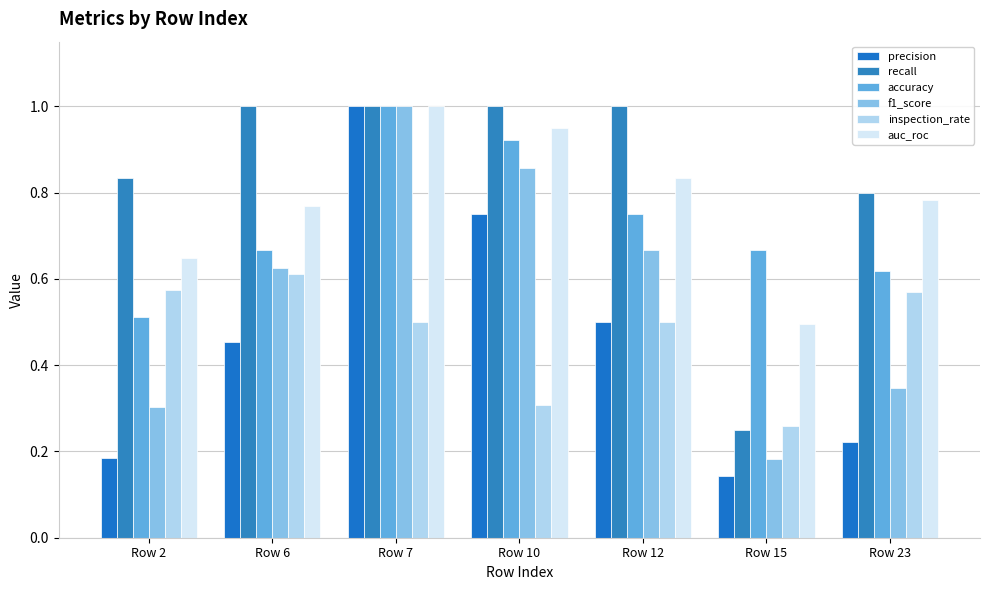

True or false: precision has a value of 0.3 at Row 12.

False